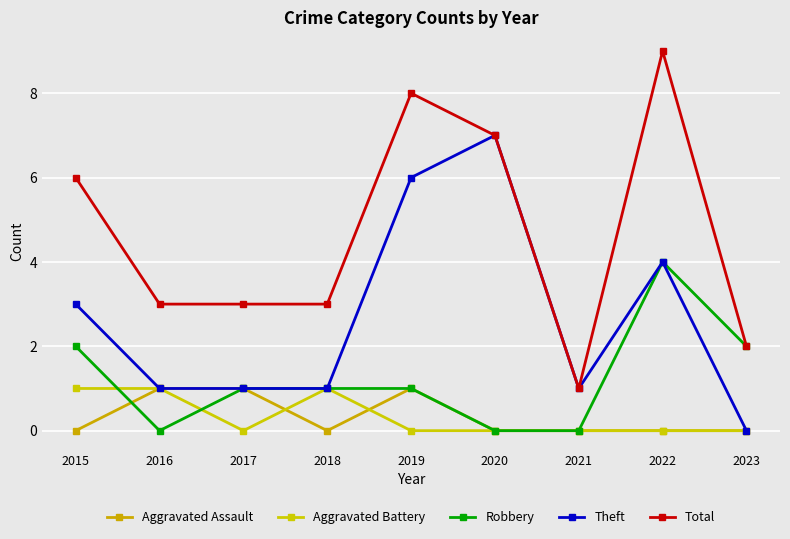

Which series has the largest total across all categories?

Total